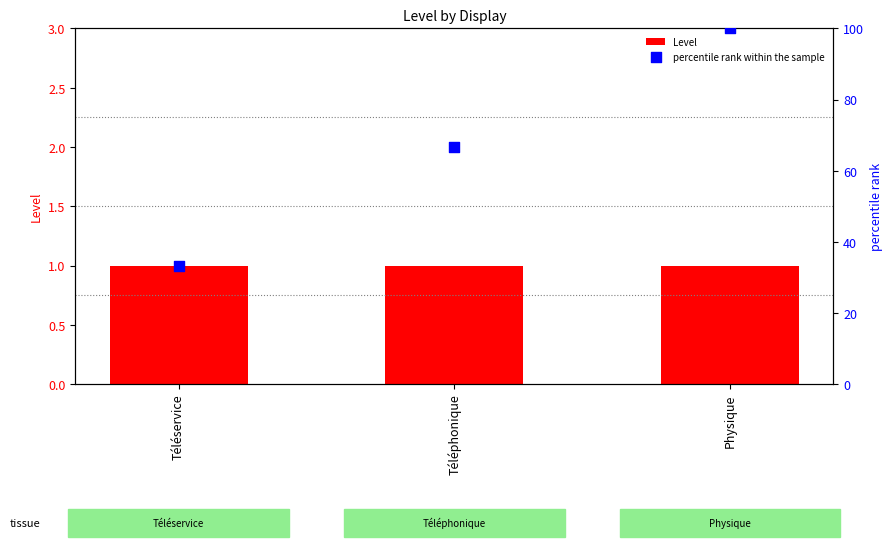

What is the total value across all series at Téléphonique?

67.7